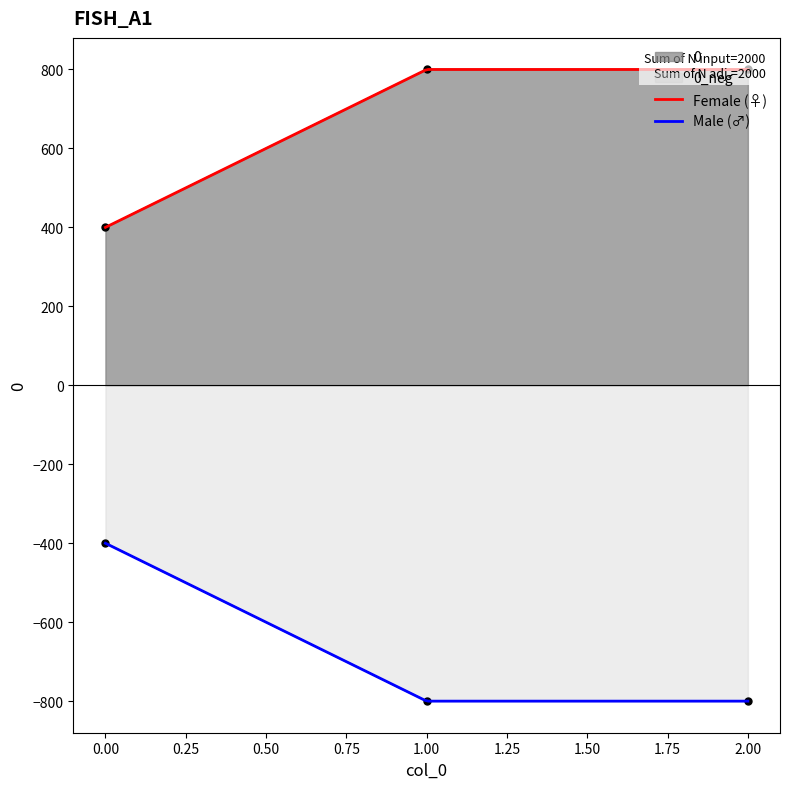

Rank the categories by value from lowest to highest.

0, 1, 2